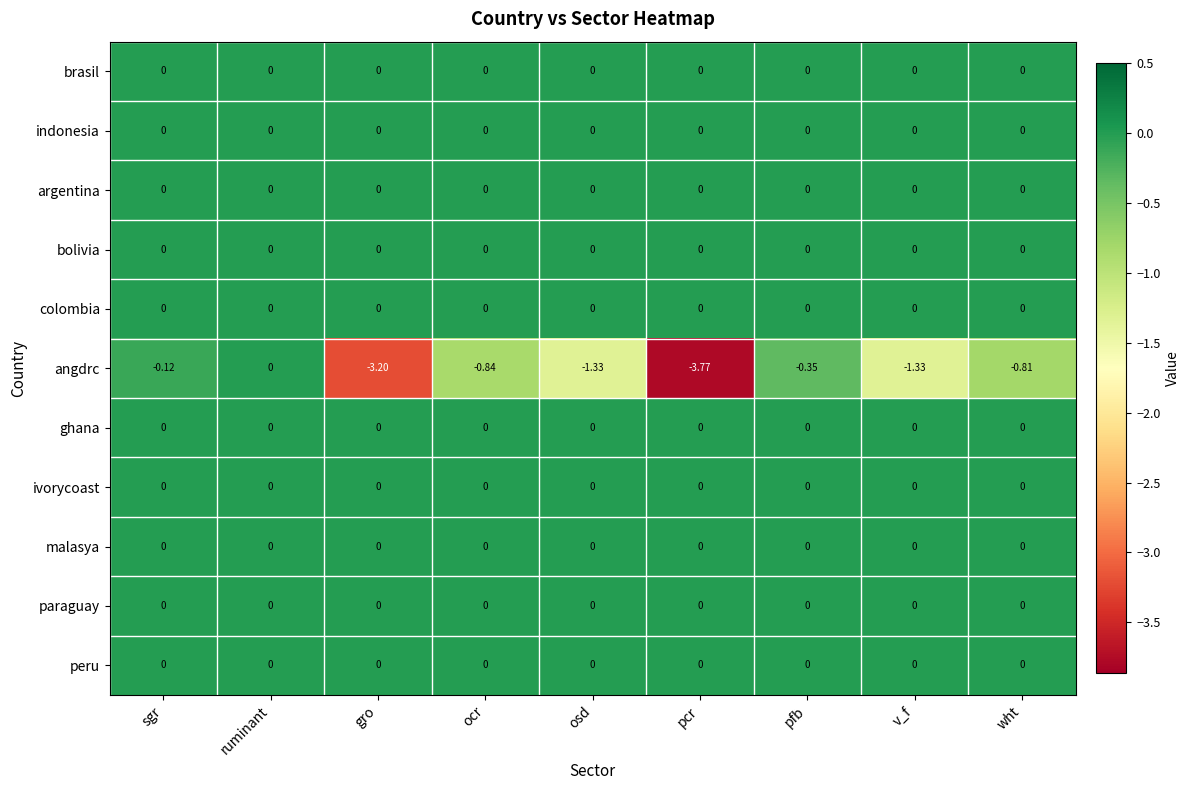

Which series changed the most between sgr and ruminant?

angdrc